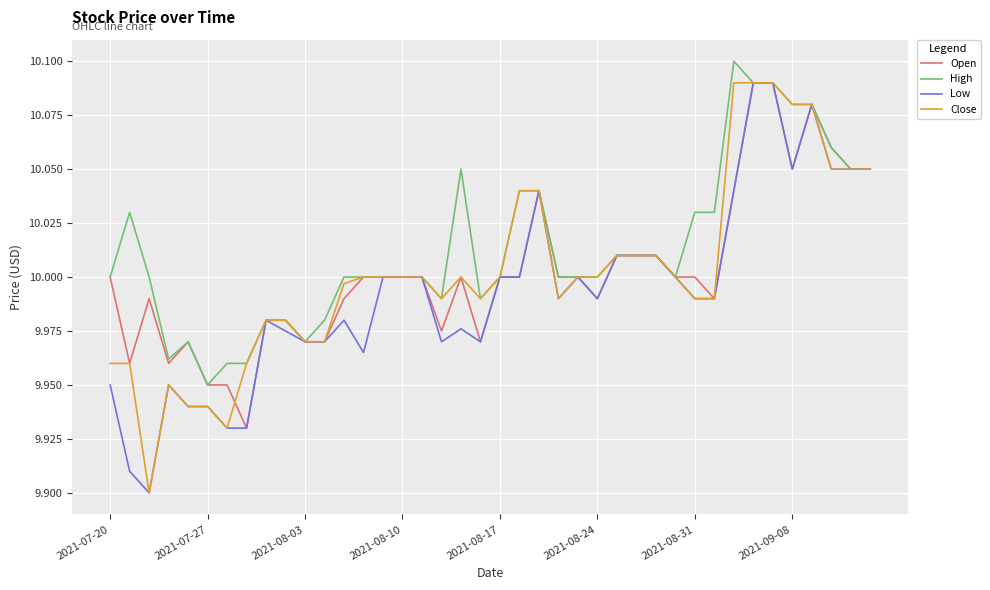

Which series has the largest total across all categories?

High